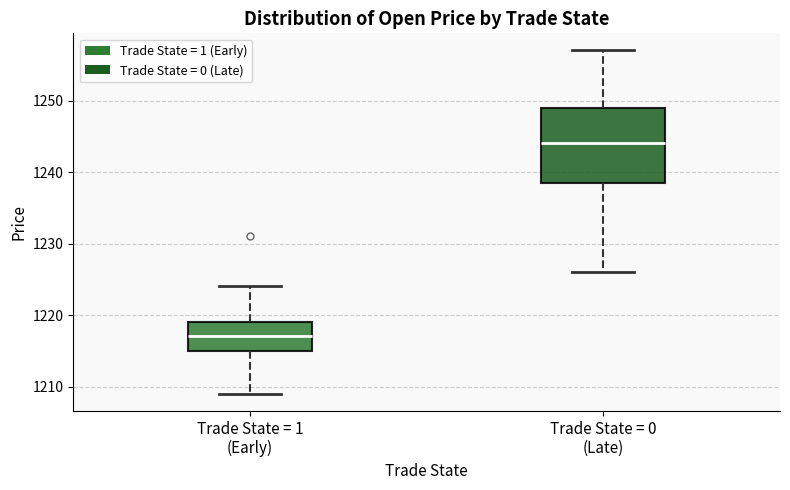

Reading left to right, transcribe this box plot: for each box, give where its median line is, the range the box spans, and where its two whiskers end, as read against the y-axis. The values are not printed on the chart, so give them approximately, as read against the axis.

Trade State = 1 (Early): median 1217, box 1215 to 1219, whiskers 1209 to 1224
Trade State = 0 (Late): median 1244, box 1239 to 1249, whiskers 1226 to 1257